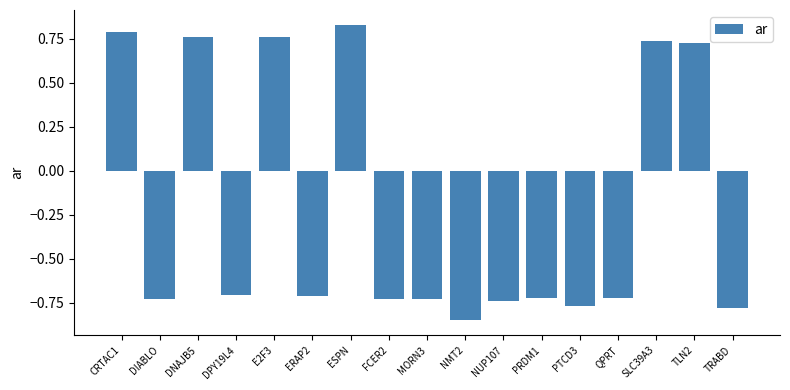

How many values exceed 0?

6